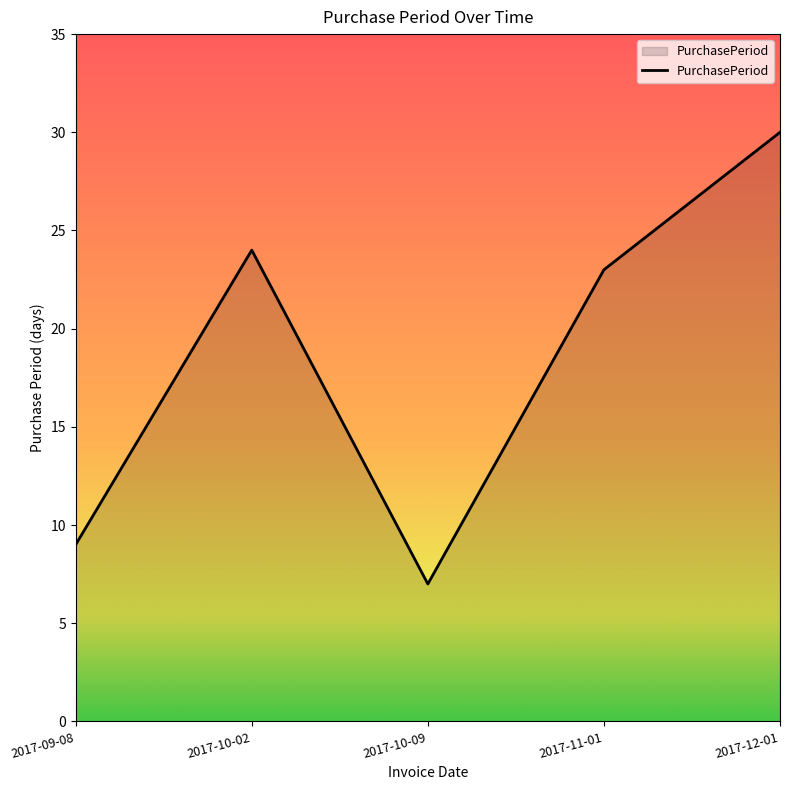

At which label does the data first exceed 23?

2017-10-02